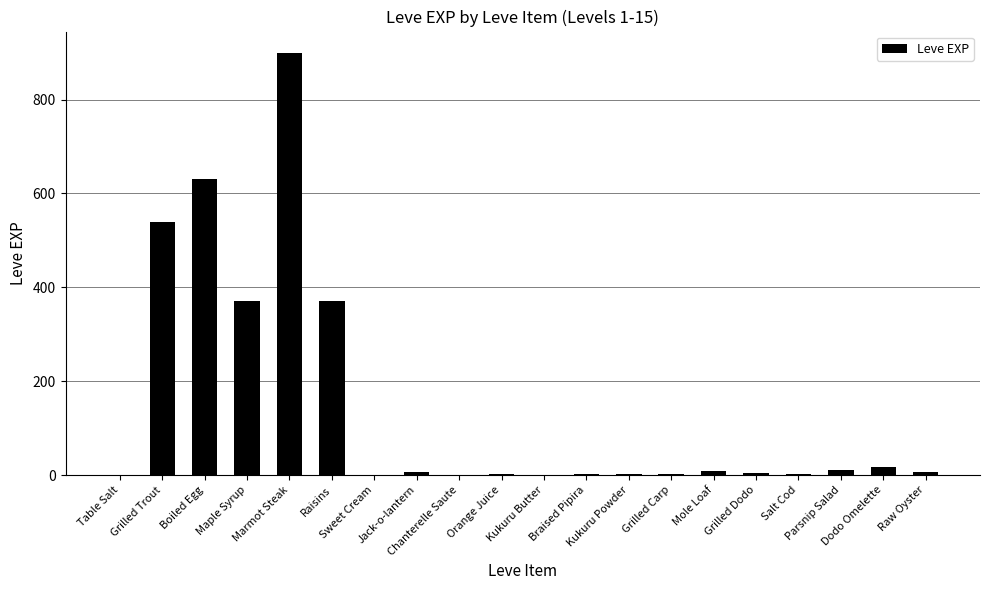

What is the sum of all values?

2881